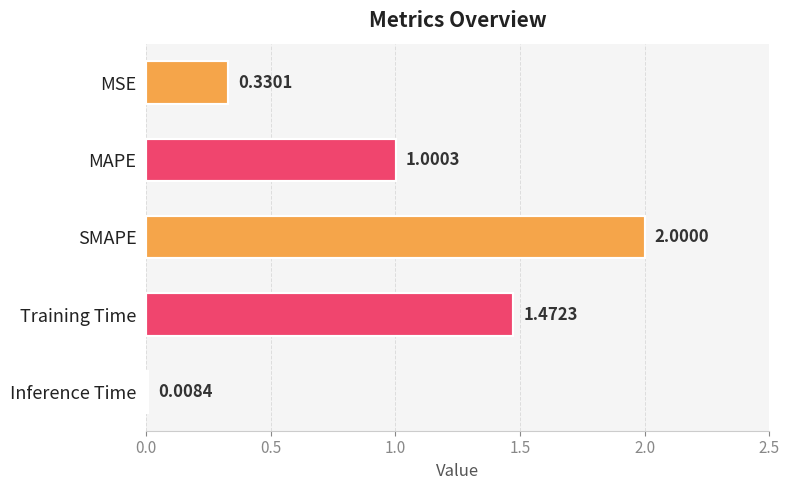

Does the chart contain stacked bars?

No